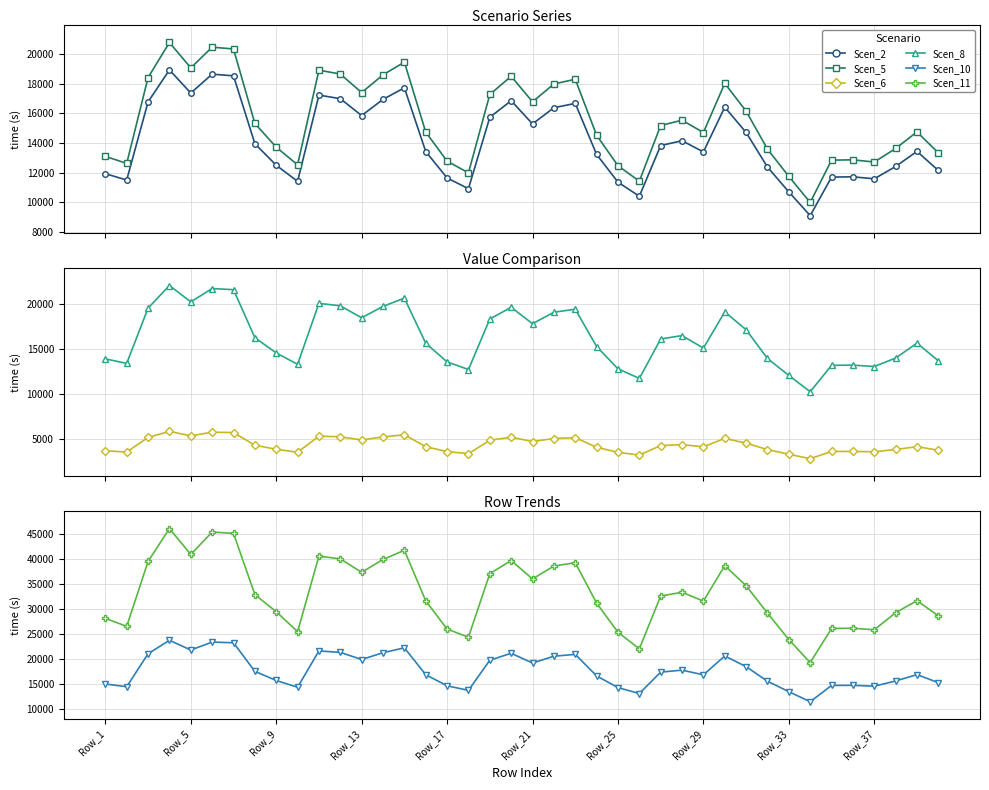

What is the average value of the Scen_11 series?

33056.8